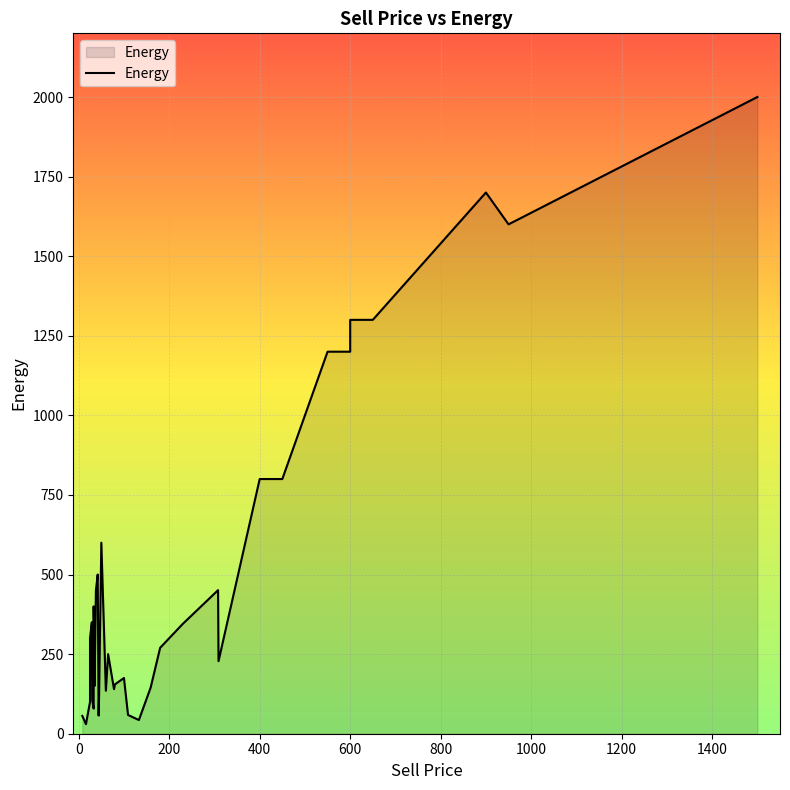

Between 0 and 400, which is larger?

400